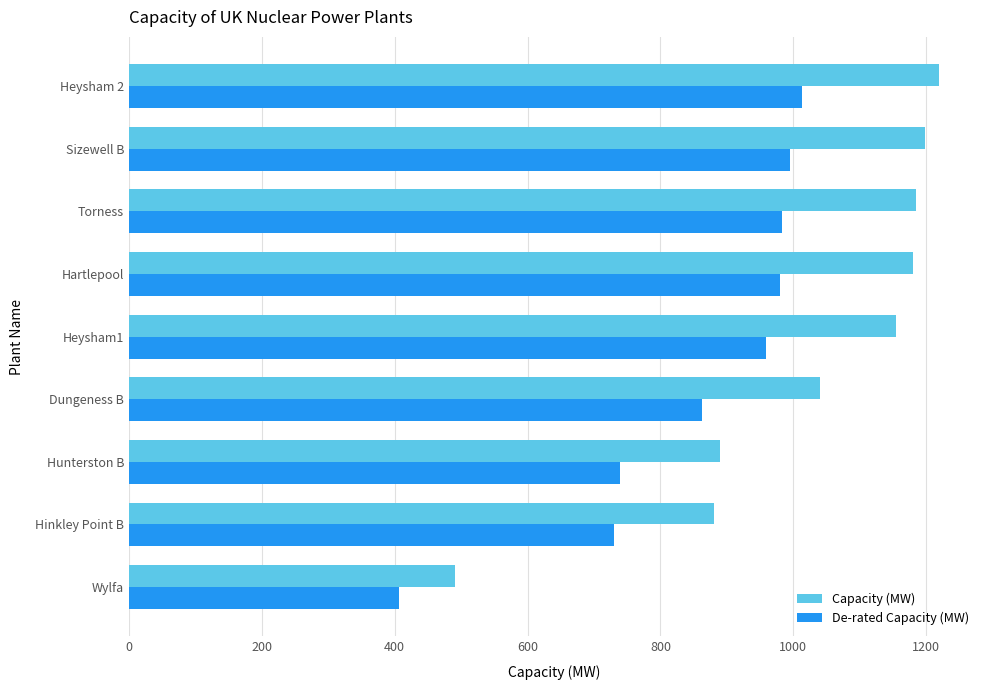

At how many categories does at least one series exceed 658?

8